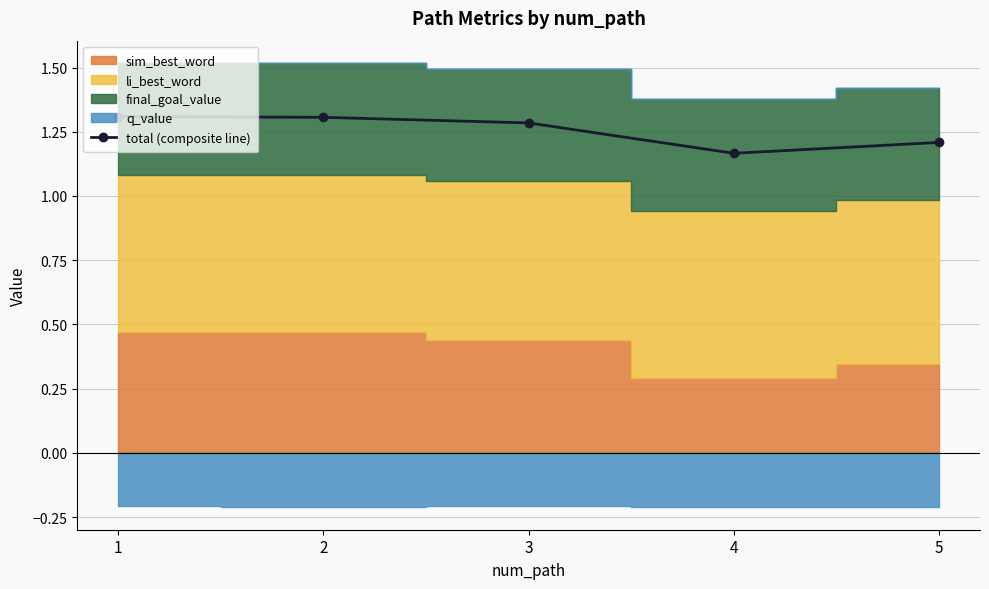

Does the chart display data point markers on the line(s)?

Yes